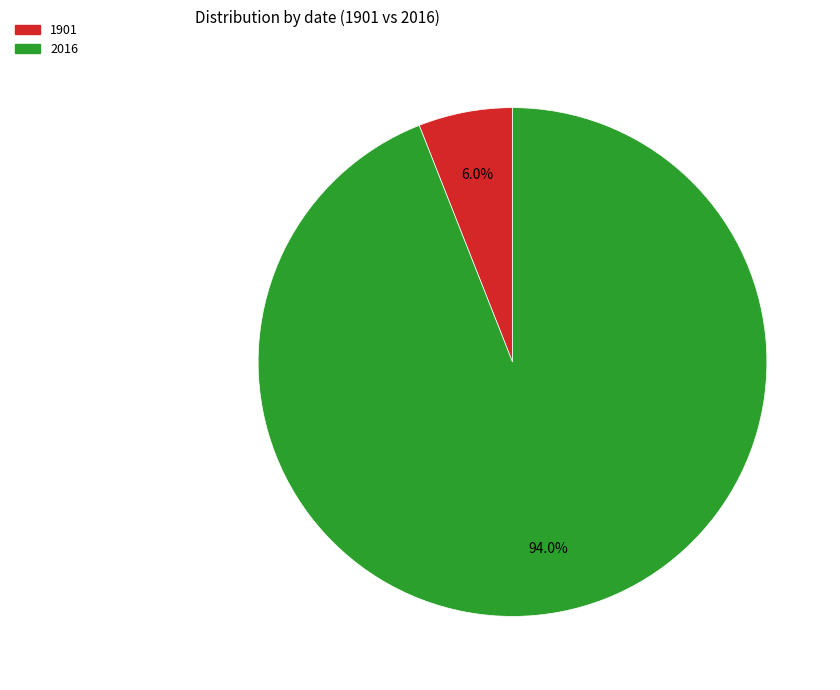

Which category has the biggest portion of the pie?

2016